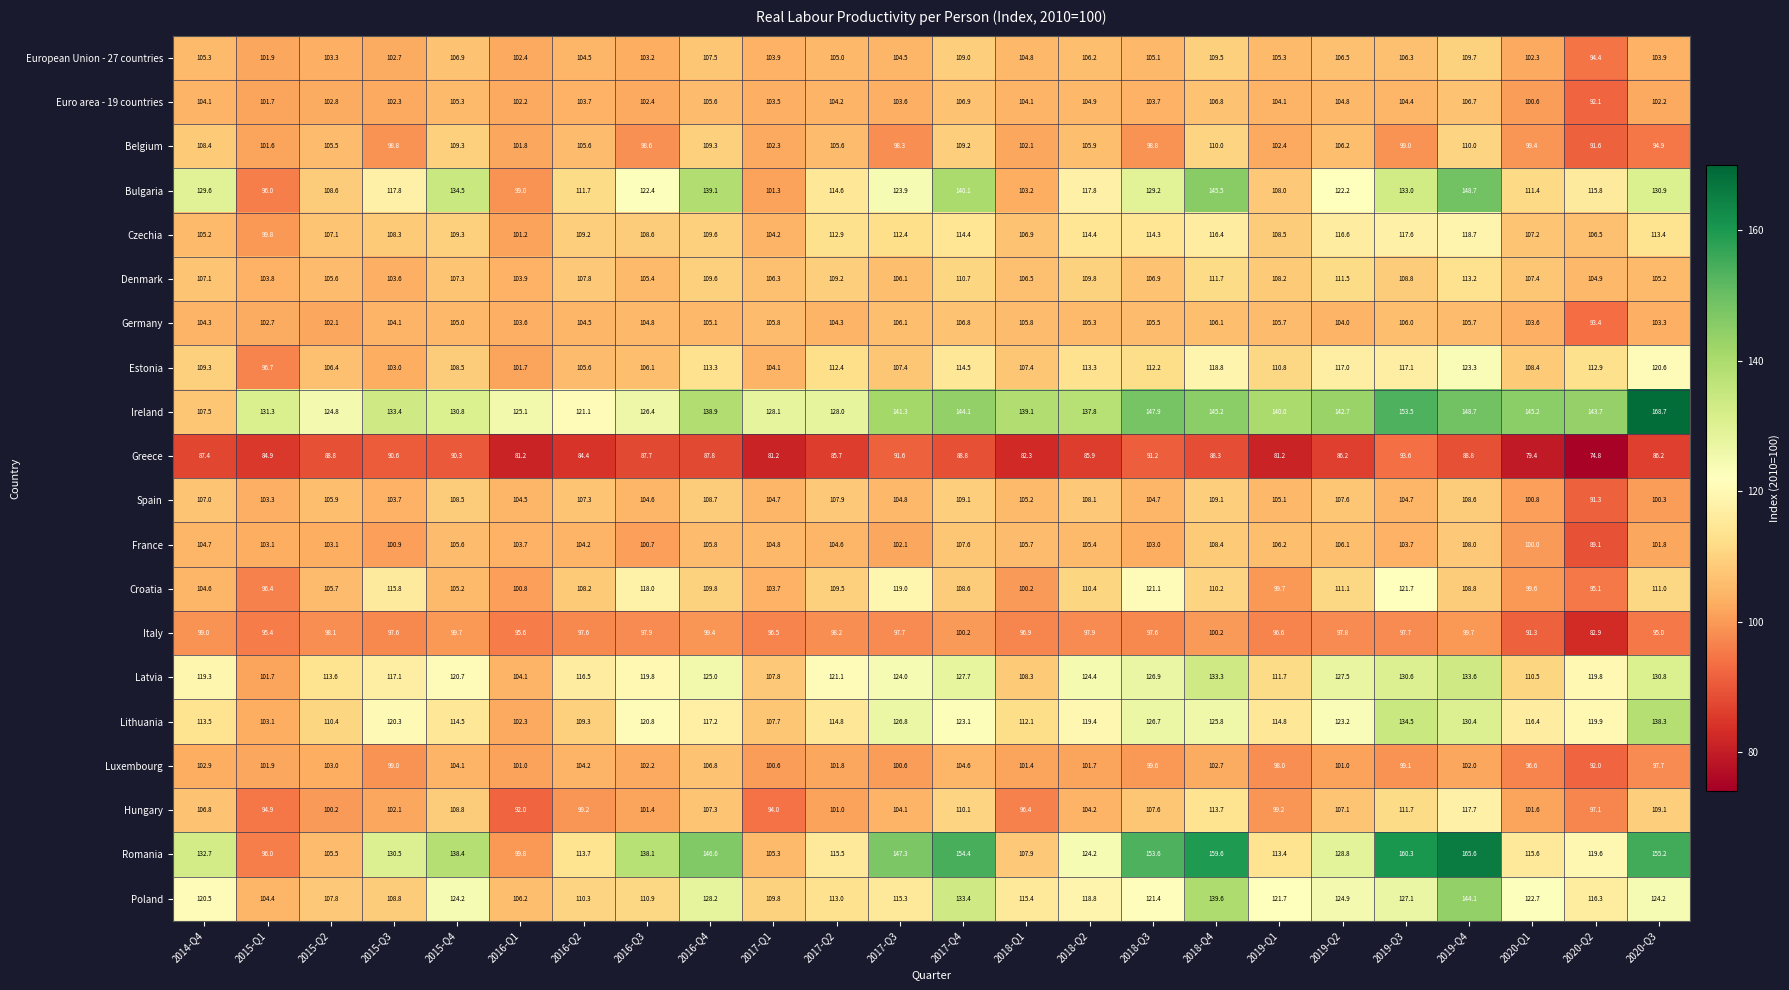

Which series has the widest spread of values?

Romania